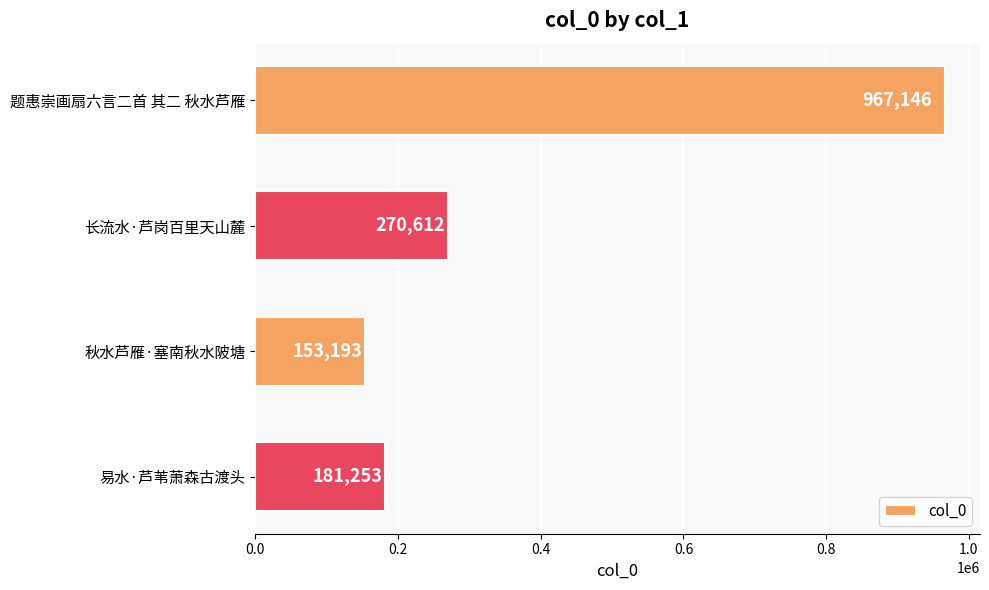

What is the difference between the maximum and minimum values?

813953